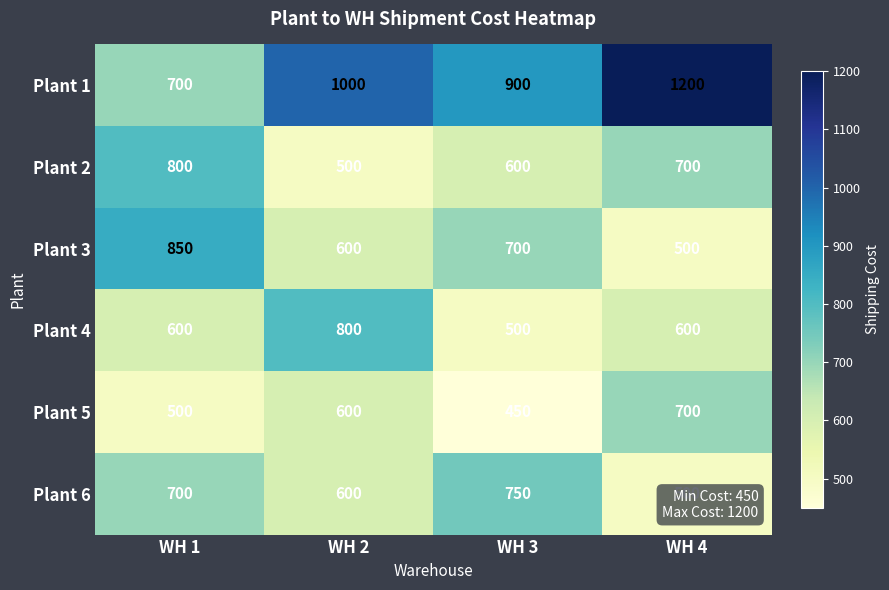

Between WH 2 and WH 3, which series saw the biggest shift?

Plant 4